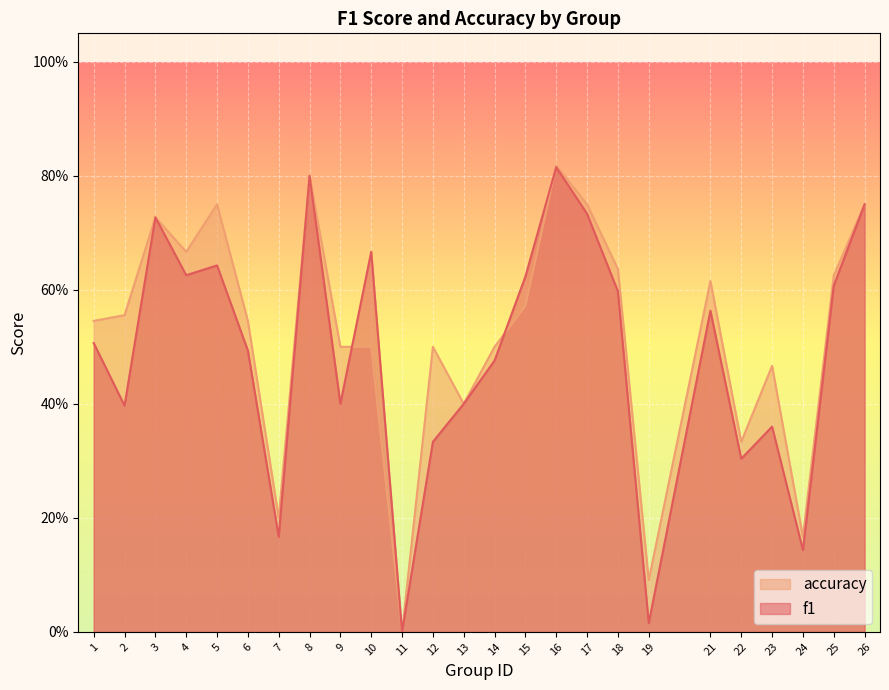

Reading left to right, list all the values displayed in this chart.

f1: 1=0.5	2=0.4	3=0.7	4=0.6	5=0.6	6=0.5	7=0.2	8=0.8	9=0.4	10=0.7	11=0.0	12=0.3	13=0.4	14=0.5	15=0.6	16=0.8	17=0.7	18=0.6	19=0.0	21=0.6	22=0.3	23=0.4	24=0.1	25=0.6	26=0.8
accuracy: 1=0.5	2=0.6	3=0.7	4=0.7	5=0.8	6=0.5	7=0.2	8=0.8	9=0.5	10=0.5	11=0.0	12=0.5	13=0.4	14=0.5	15=0.6	16=0.8	17=0.8	18=0.6	19=0.1	21=0.6	22=0.3	23=0.5	24=0.2	25=0.6	26=0.8